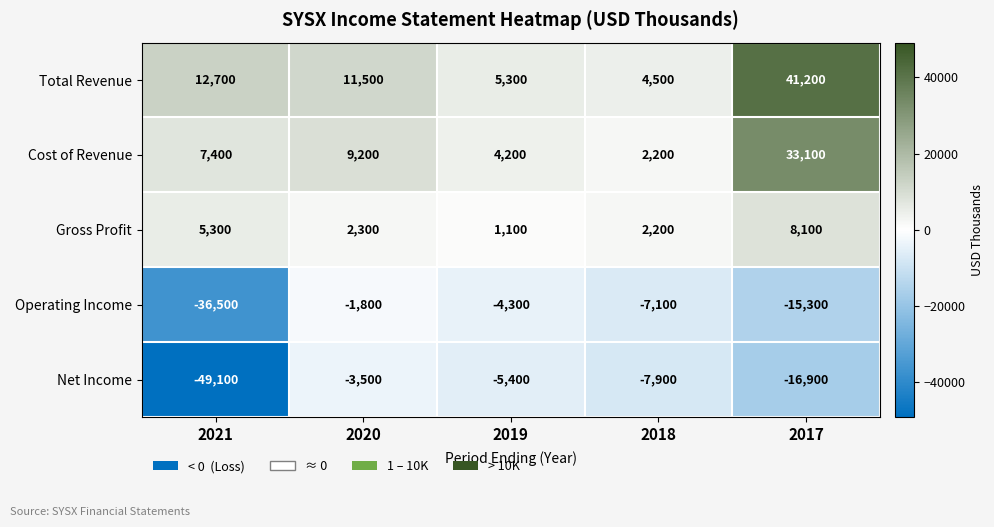

At which category is the sum across all series the highest?

2017